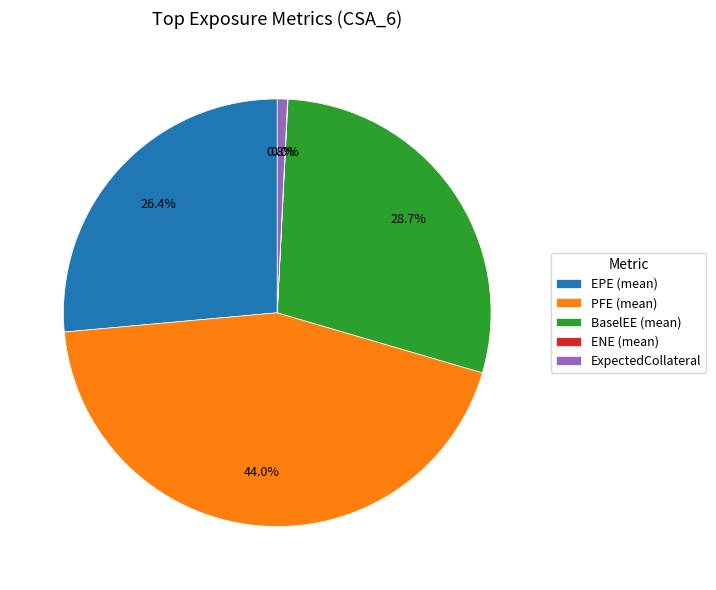

Approximately how many times larger is the value at BaselEE (mean) compared to EPE (mean)?

1.1